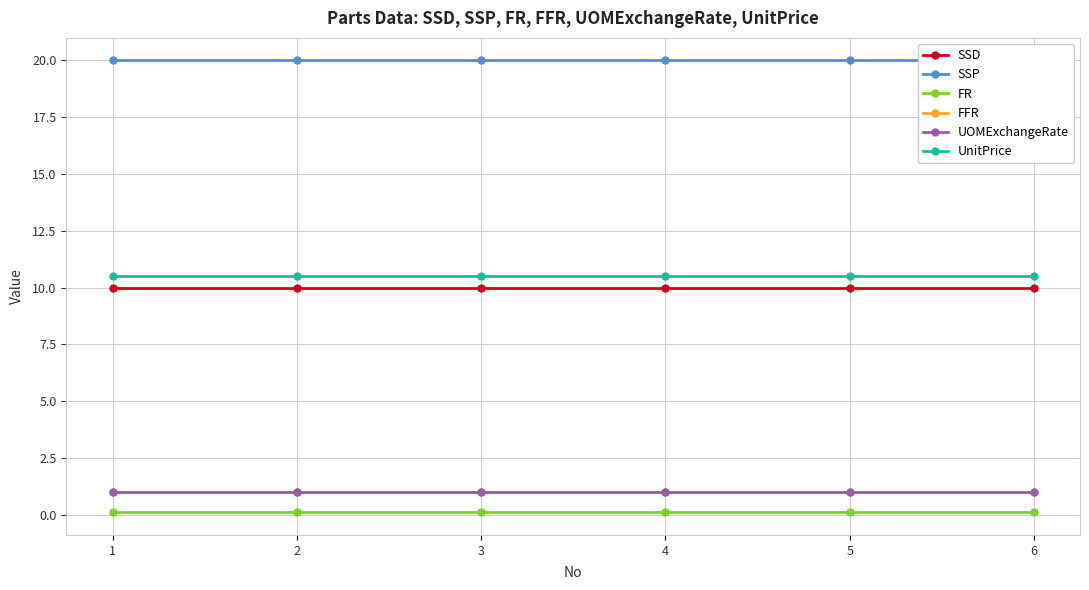

Is this an area chart (filled region under the line)?

No